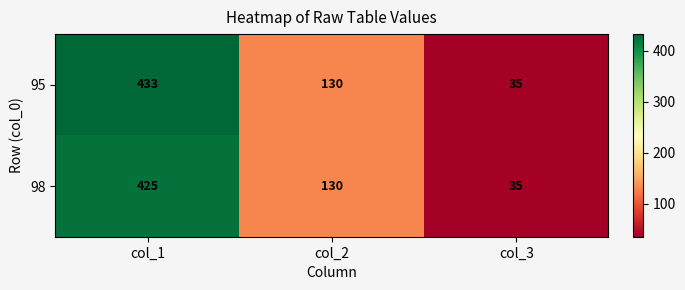

What is the average value of the 95 series?

199